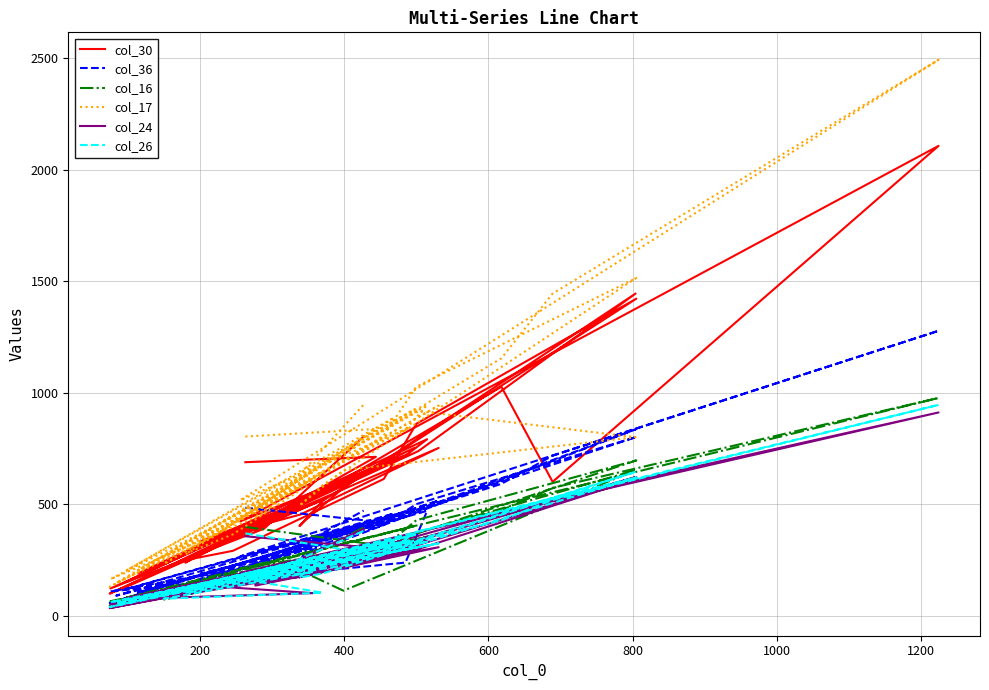

How many data points in col_26 are above 198?

19